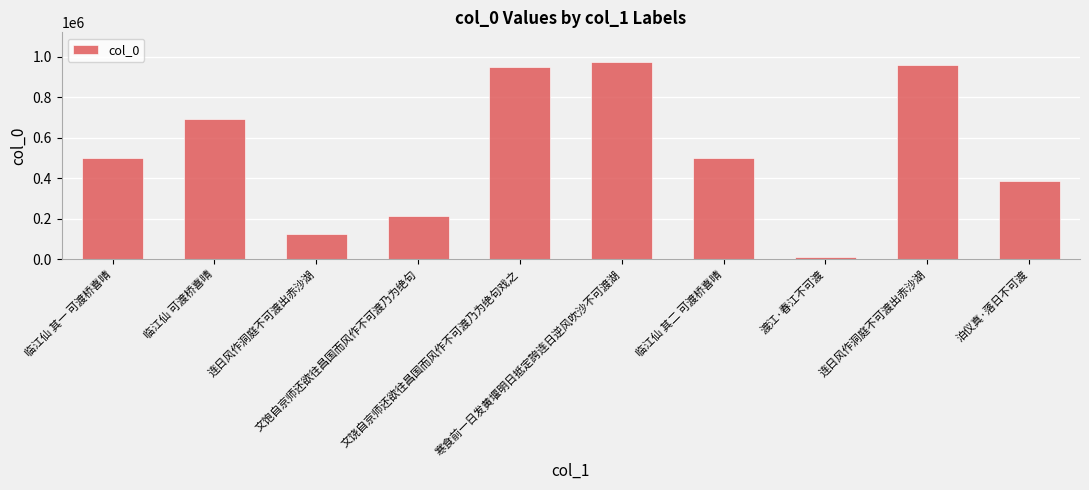

List the labels in order of value, smallest first.

渡江·春江不可渡, 连日风作洞庭不可渡出赤沙湖, 文饱自京师还欲往昌国而风作不可渡乃为绝句, 泊仪真·落日不可渡, 临江仙 其一 可渡桥喜晴, 临江仙 其二 可渡桥喜晴, 临江仙 可渡桥喜晴, 文饶自京师还欲往昌国而风作不可渡乃为绝句戏之, 连日风作洞庭不可渡出赤沙湖, 寒食前一日发黄堰明日抵定誇连日逆风吹沙不可渡湖